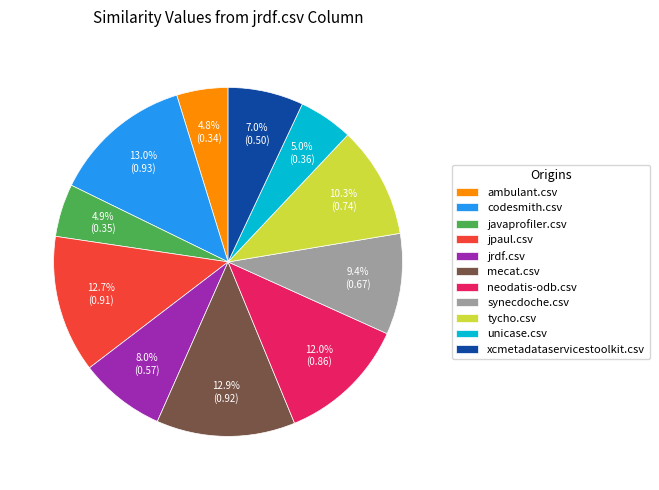

True or false: xcmetadataservicestoolkit.csv accounts for 7% of the total.

True